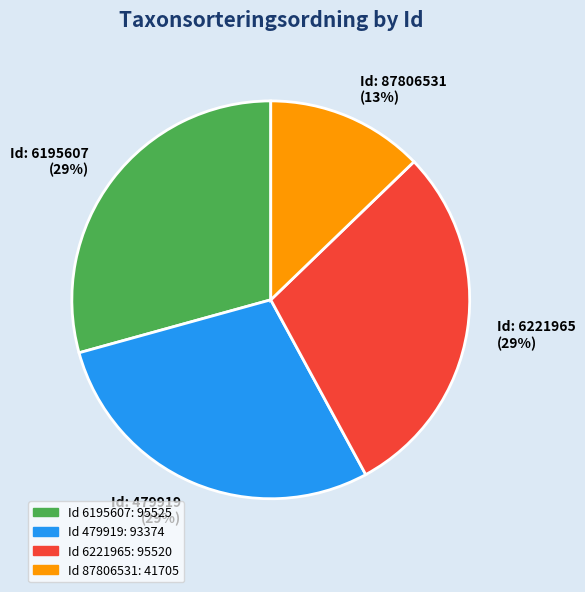

Count the number of slices in the pie.

4